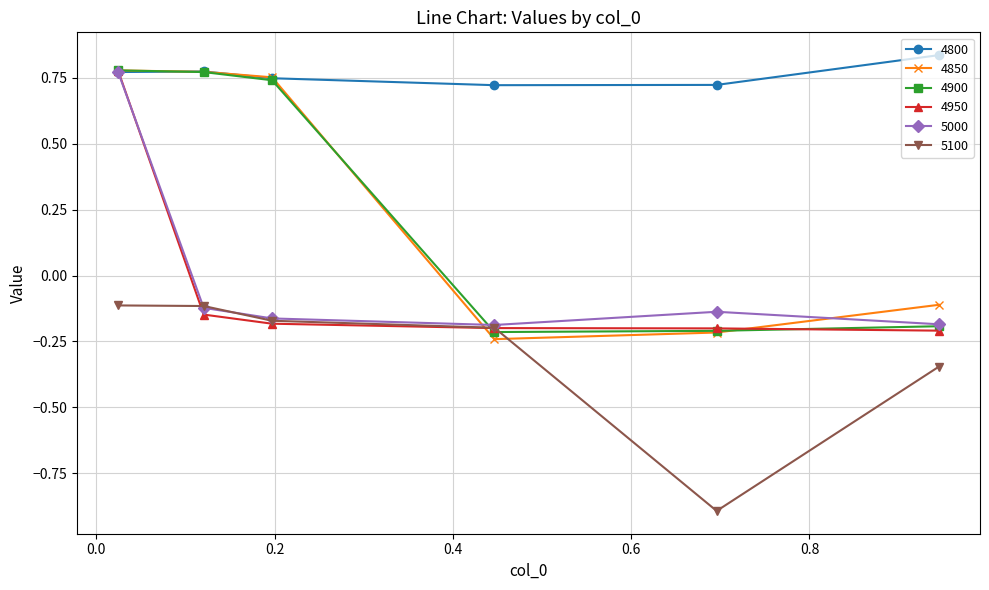

True or false: 4800 and 5100 cross at least once.

False